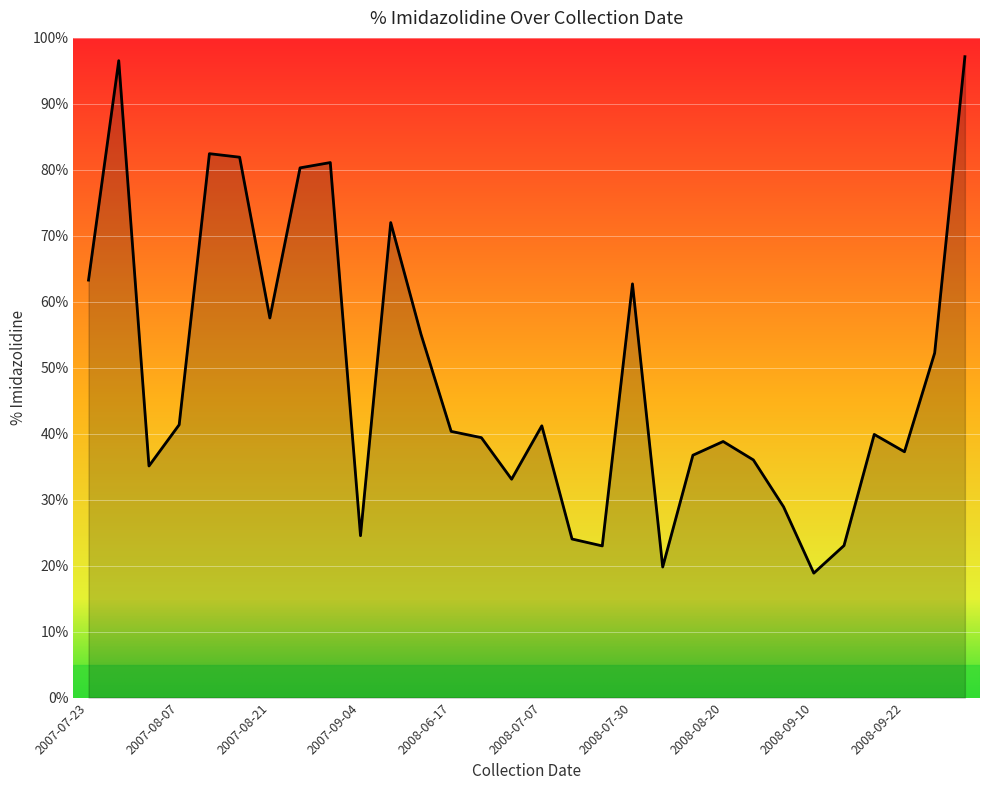

What is the minimum value shown in the chart?

18.9